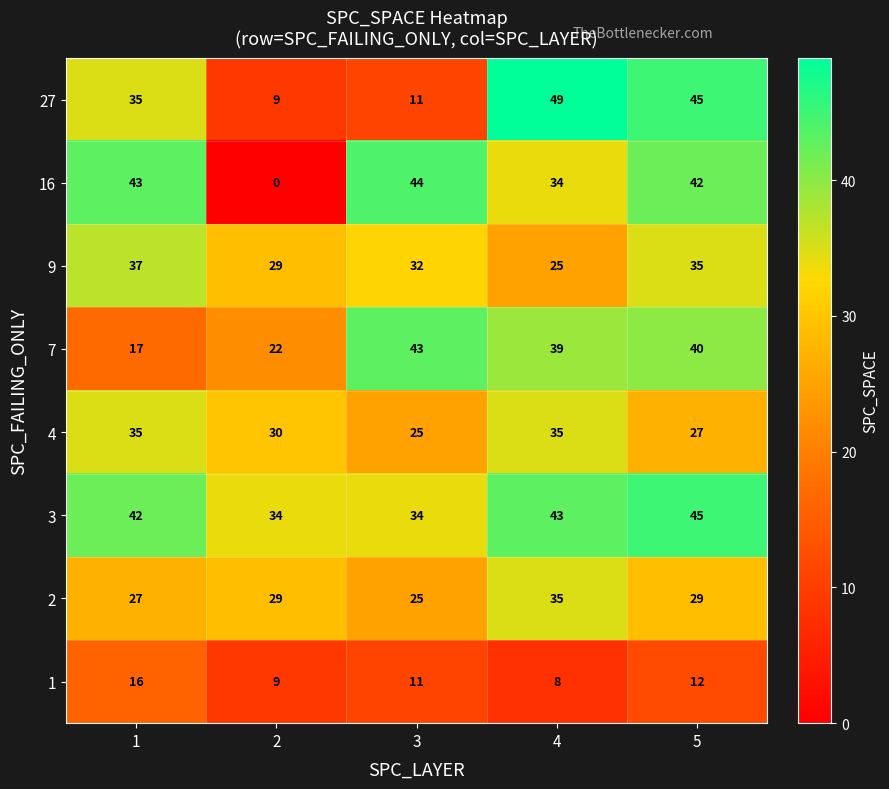

Which series has the largest range (max minus min)?

16